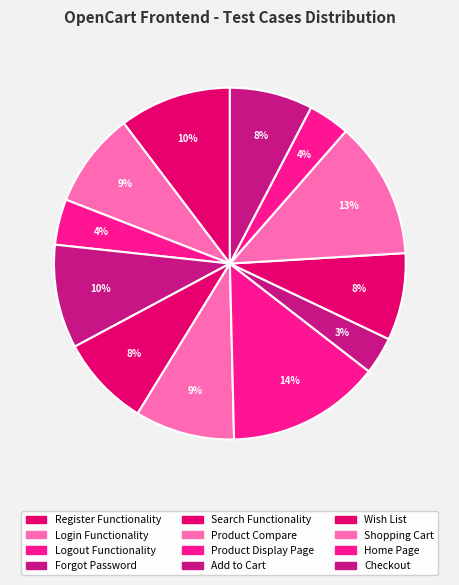

Which category has the smallest portion of the pie?

Add to Cart